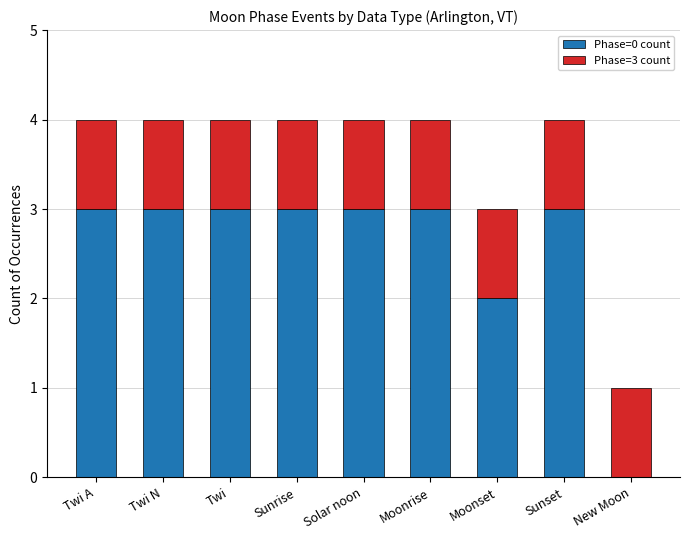

The value of Phase=0 count at Sunset is 4. True or false?

False